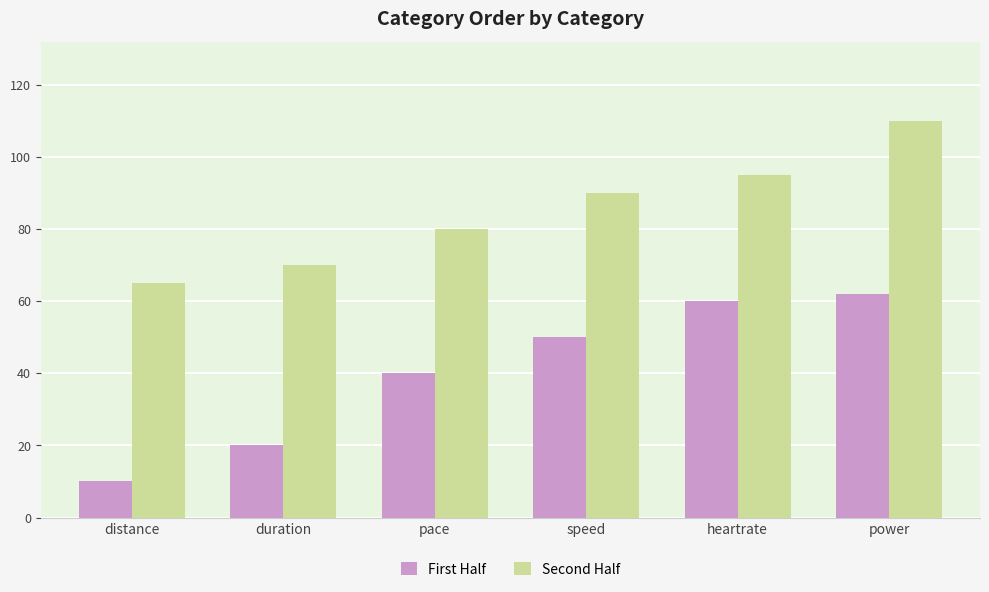

What is the value of the First Half bar at the 1st from the left?

10